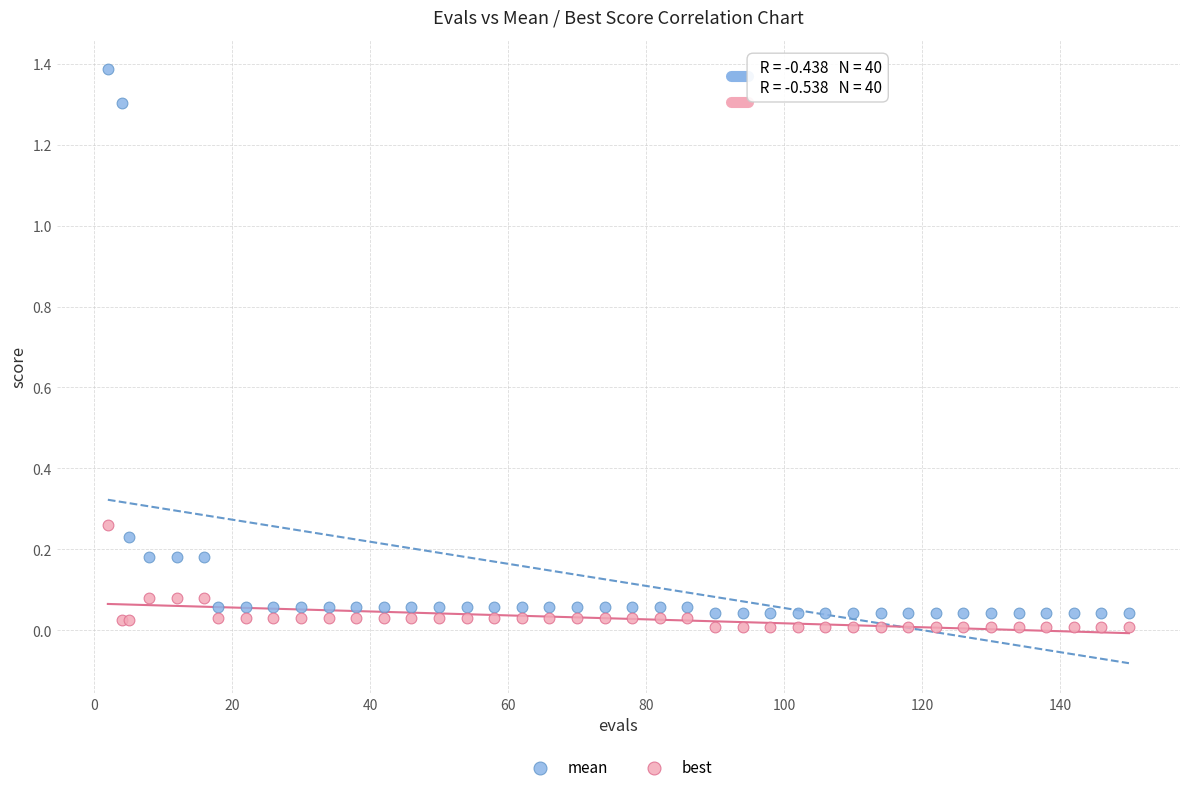

What are all the series names shown in the legend?

mean, best